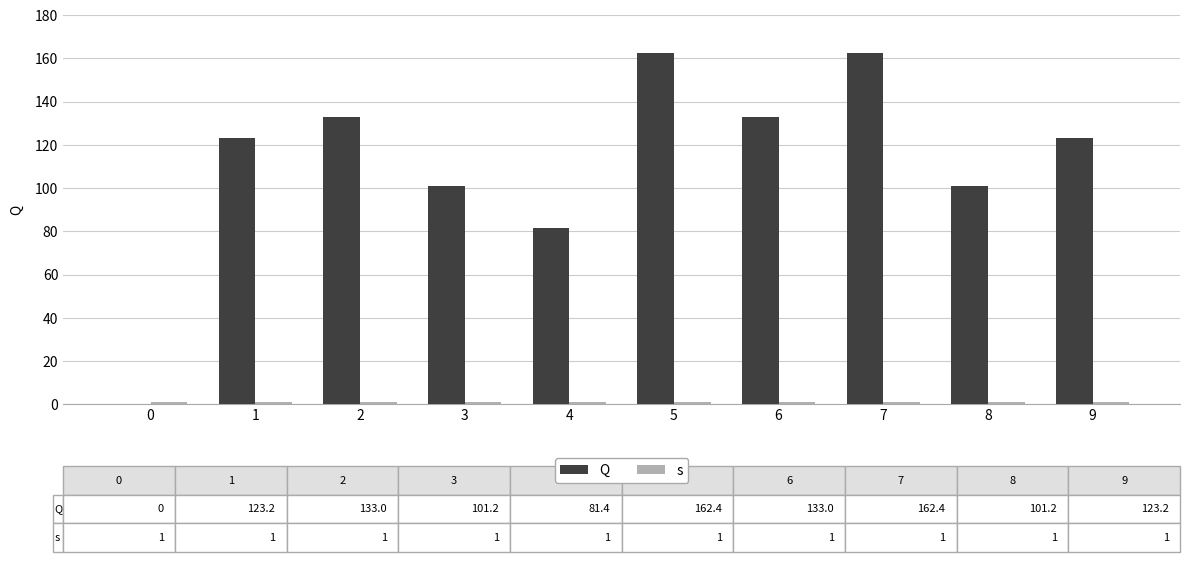

Which series has the largest range (max minus min)?

Q